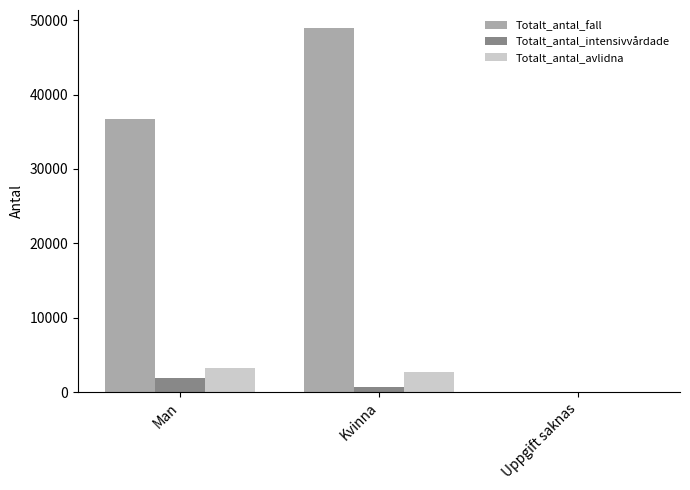

Does the chart contain stacked bars?

No